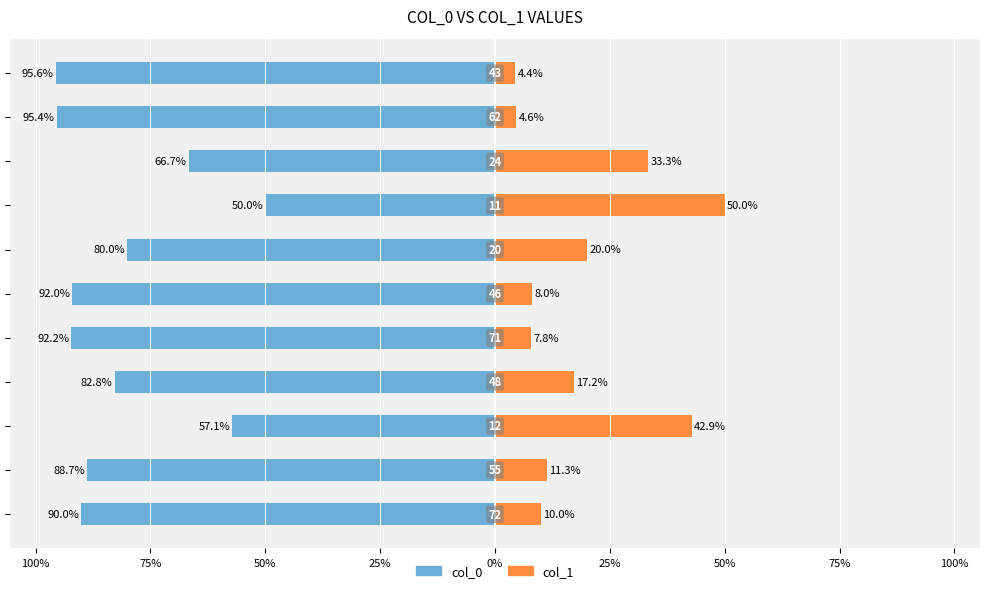

Which series has the widest spread of values?

col_0